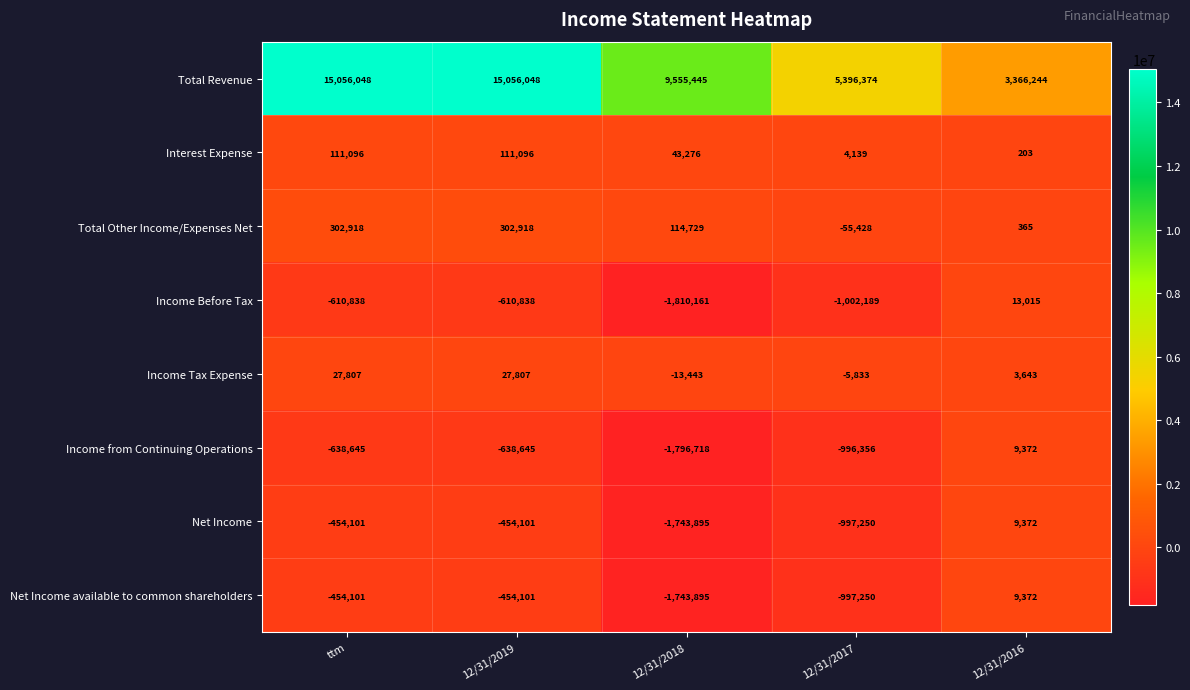

Count the Net Income available to common shareholders values in the range -997250 to -454101.

3